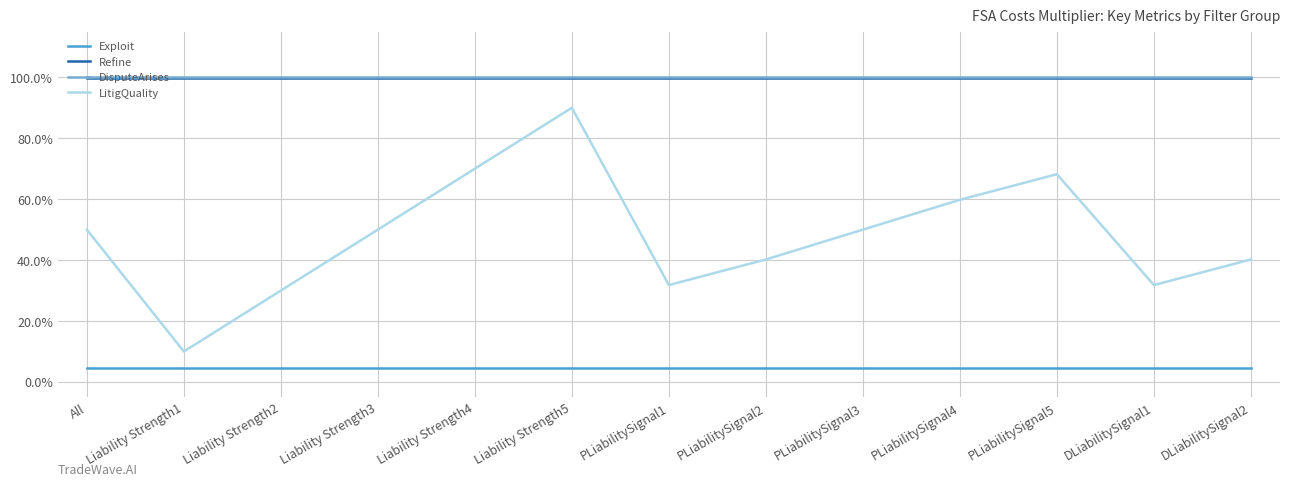

Is this an area chart (filled region under the line)?

No